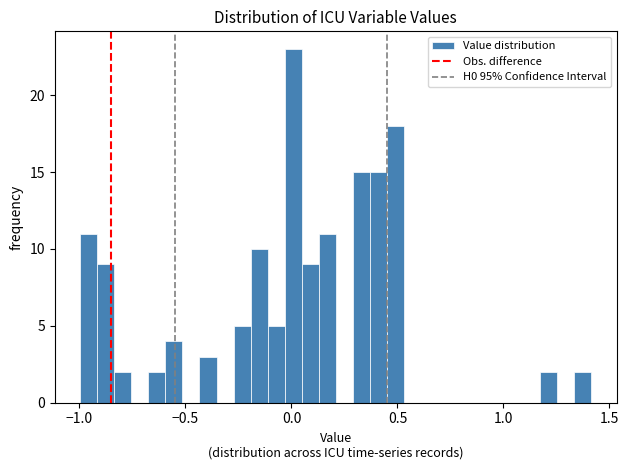

Around what value on the x-axis is the tallest bar? Give the approximate position of its centre, as read against the axis.

0.00